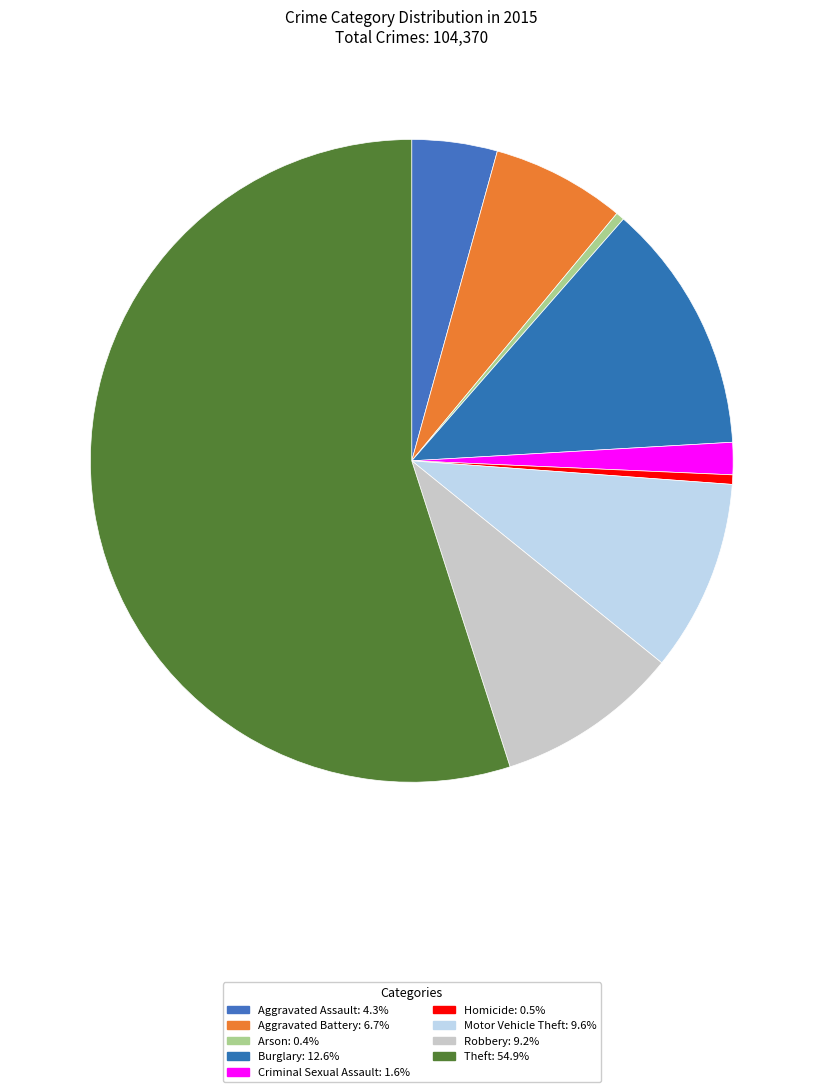

Rank the categories by value from highest to lowest.

Theft, Burglary, Motor Vehicle Theft, Robbery, Aggravated Battery, Aggravated Assault, Criminal Sexual Assault, Homicide, Arson